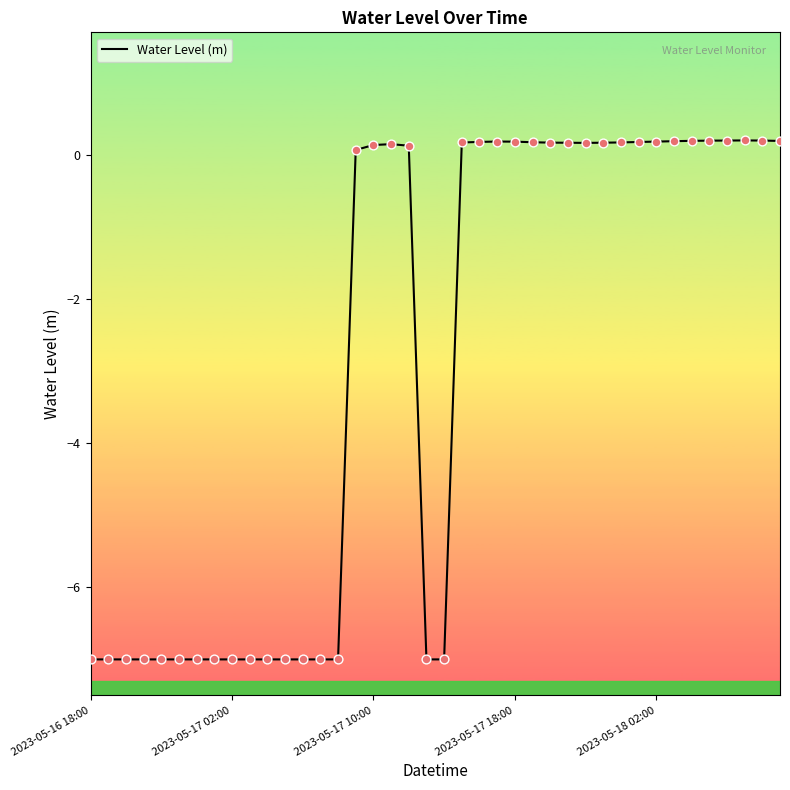

What is the difference between the maximum and minimum values?

7.2